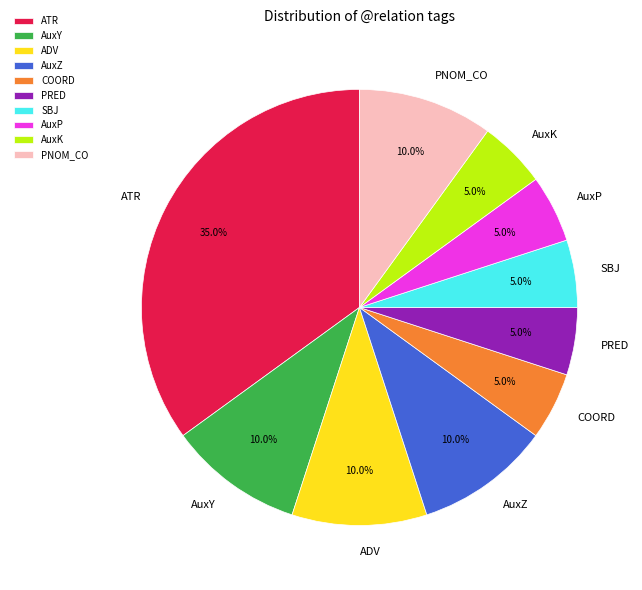

Between ADV and SBJ, which is larger?

ADV